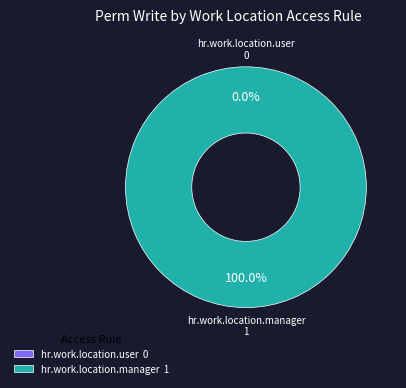

How many slices are in this pie chart?

2